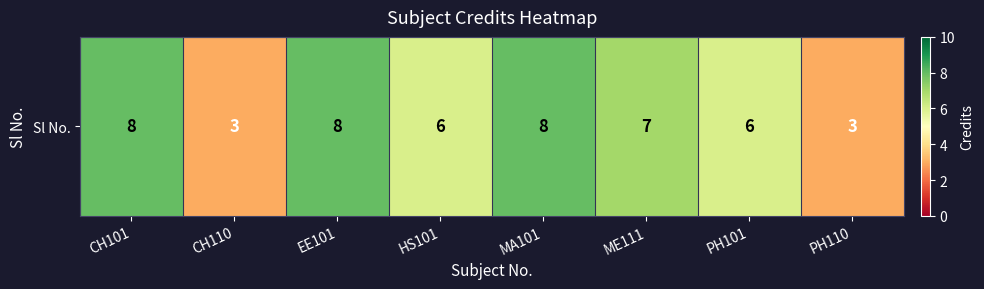

What is the sum of all values?

49